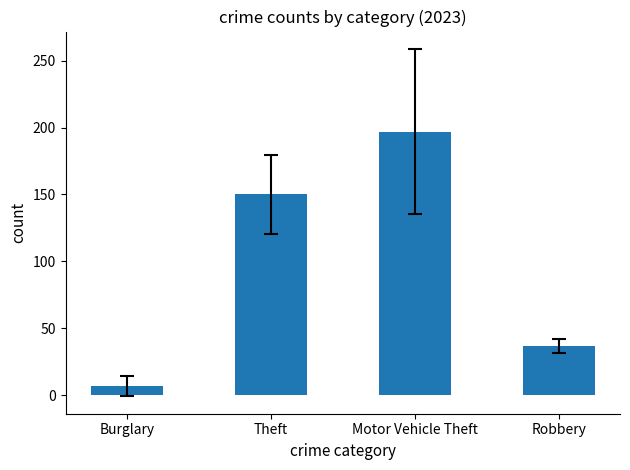

What is the value of the 4th bar from the left?

37